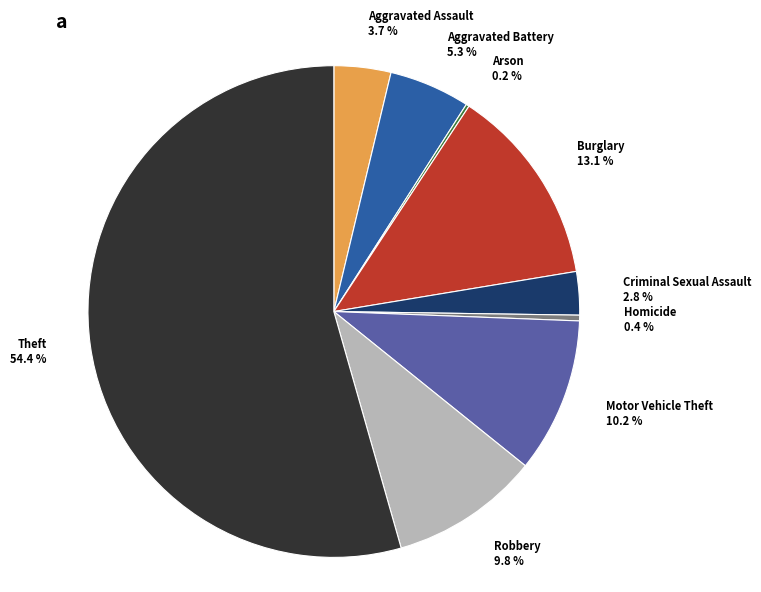

To the nearest percent, what portion does Aggravated Battery represent?

5%